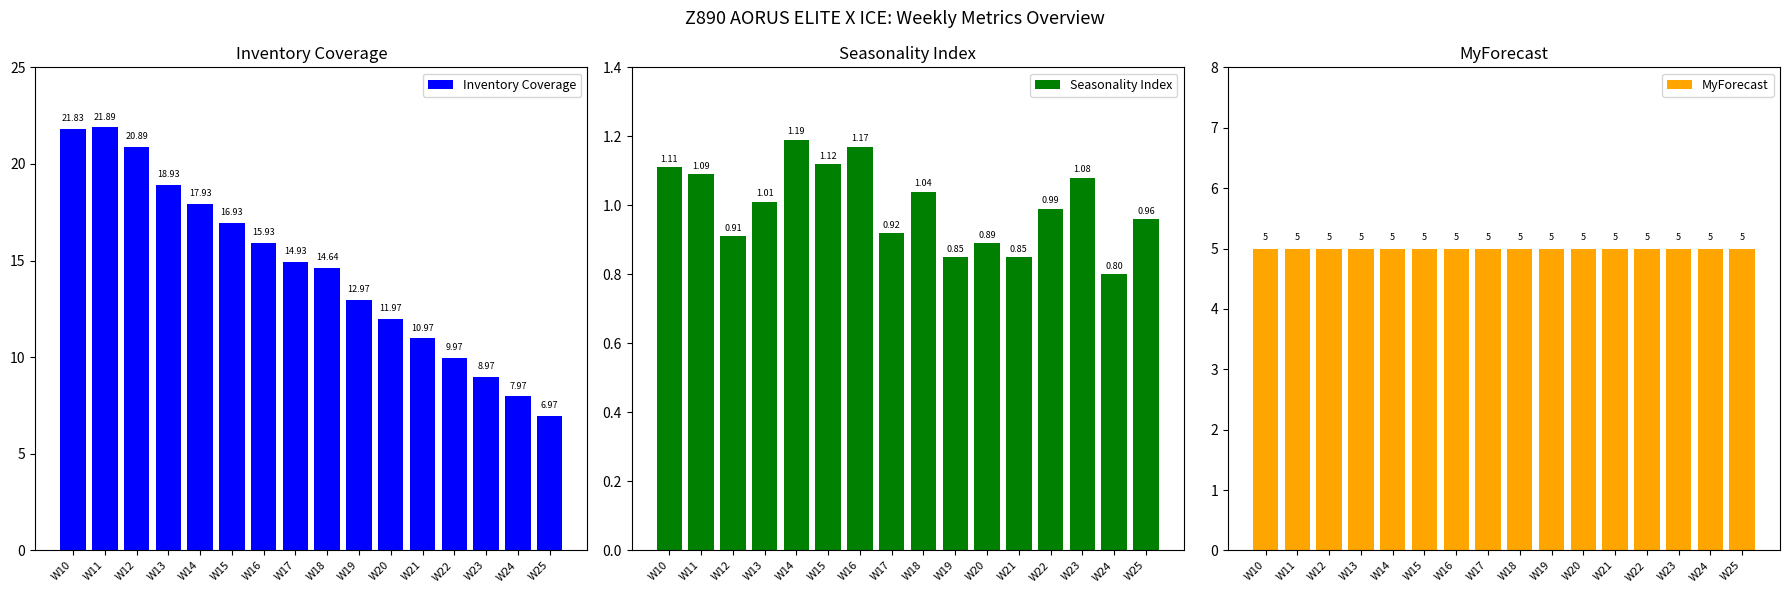

Rank the categories by MyForecast value from highest to lowest.

W10, W11, W12, W13, W14, W15, W16, W17, W18, W19, W20, W21, W22, W23, W24, W25